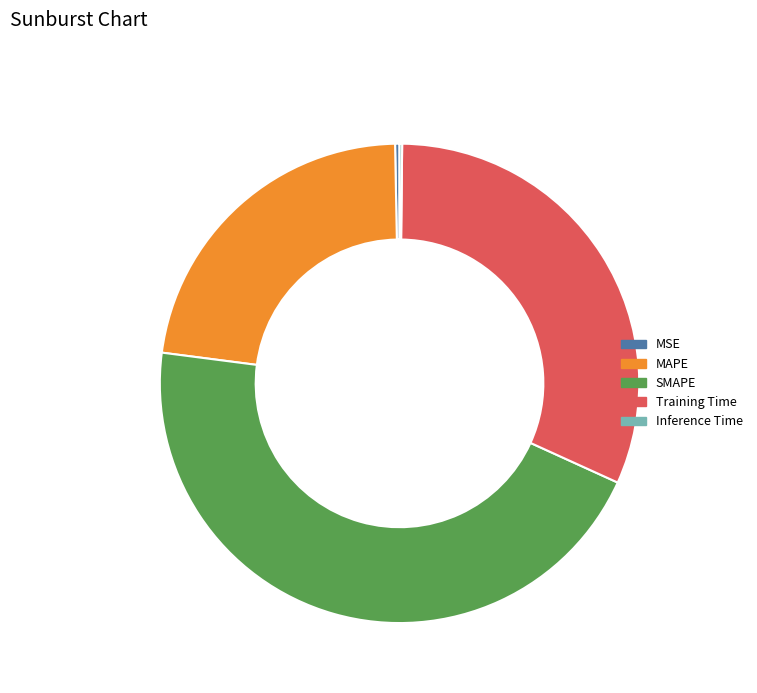

Does SMAPE account for over 50% of the chart?

No